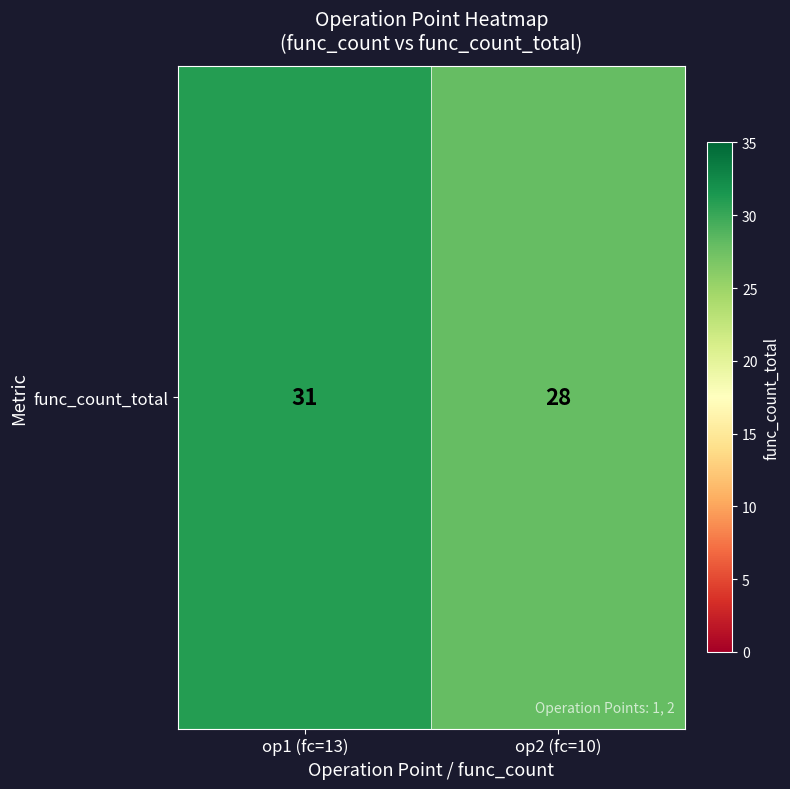

What is the sum of all values?

59